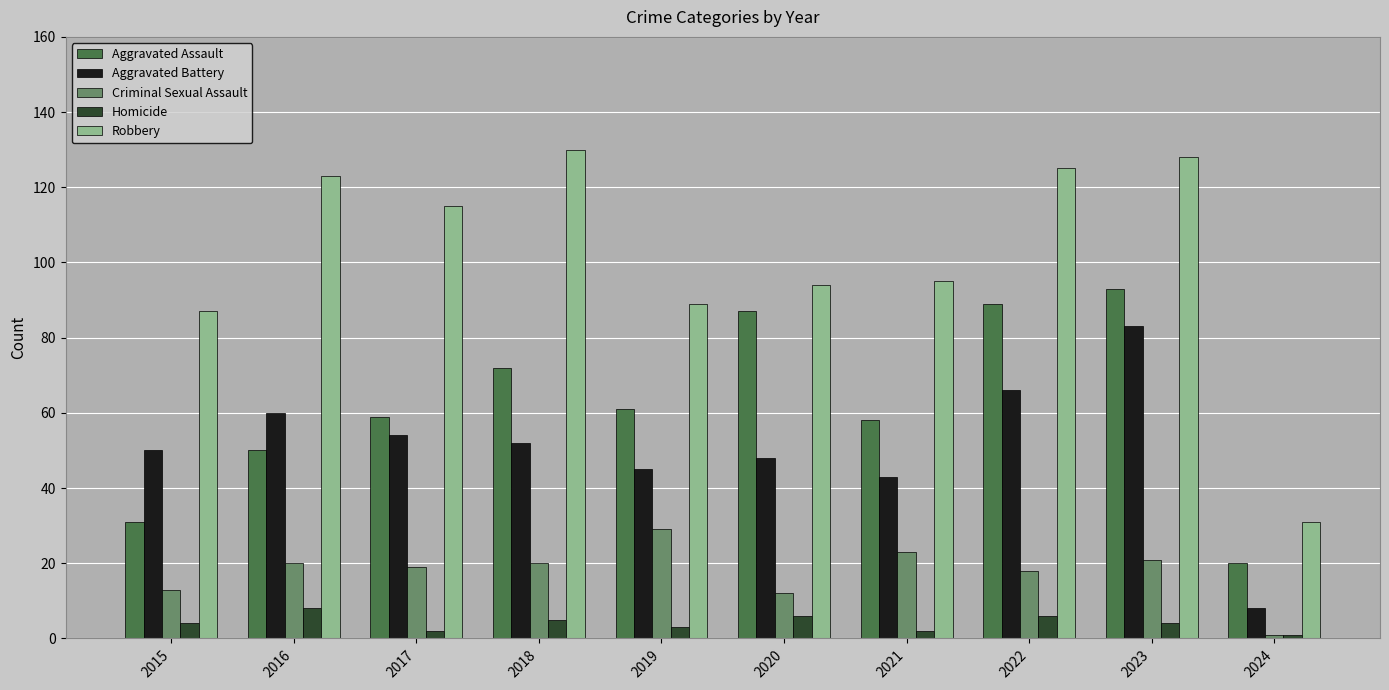

How many categories are shown in the chart?

10